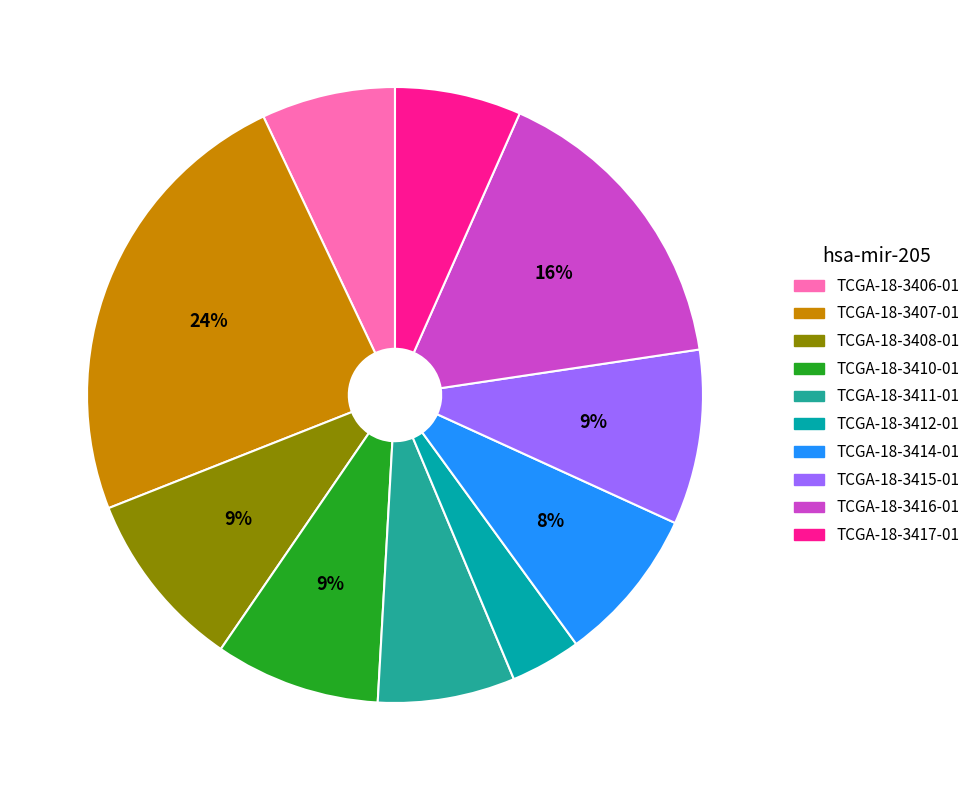

What is the ratio of the value at TCGA-18-3415-01 to the value at TCGA-18-3407-01?

0.4